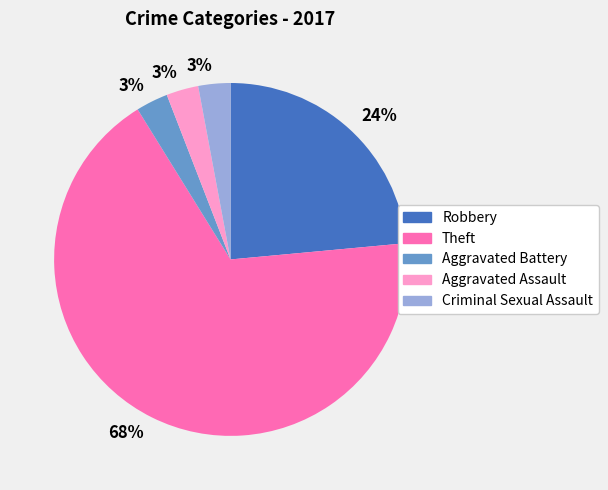

Which category accounts for the majority?

Theft